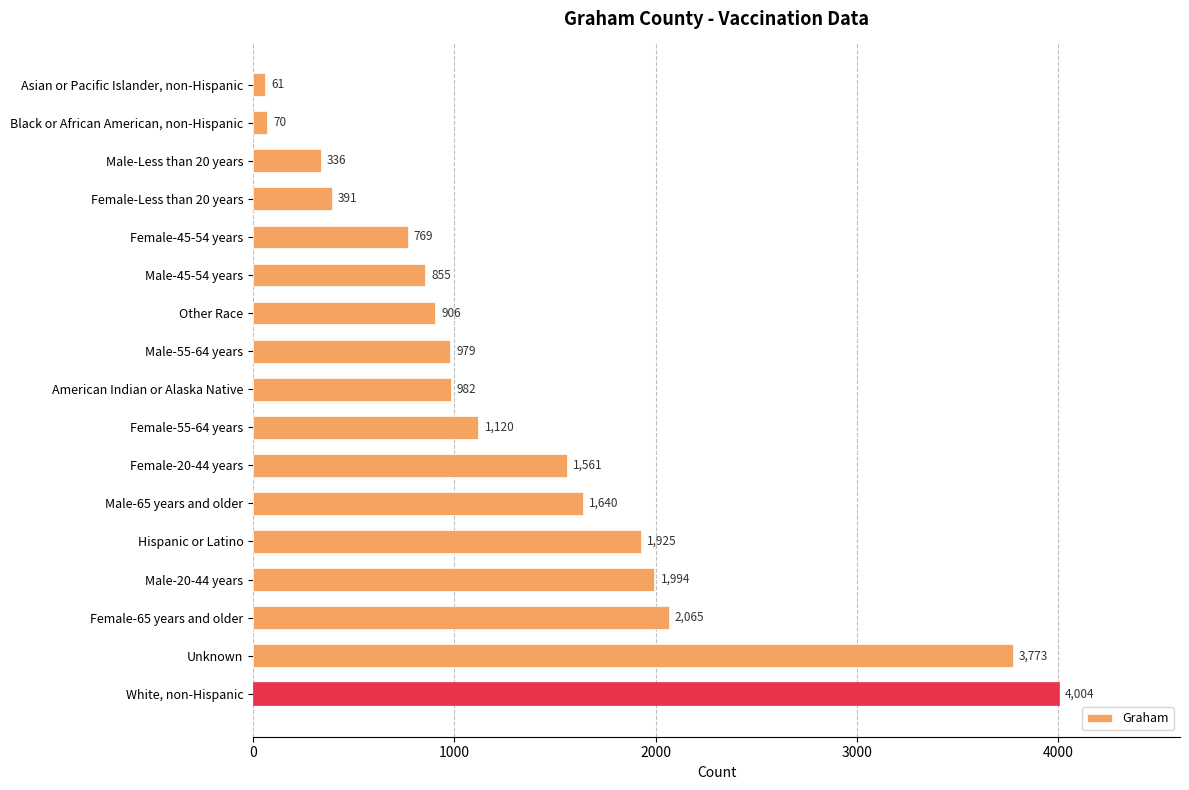

What is the change in value from Hispanic or Latino to White, non-Hispanic?

+2079